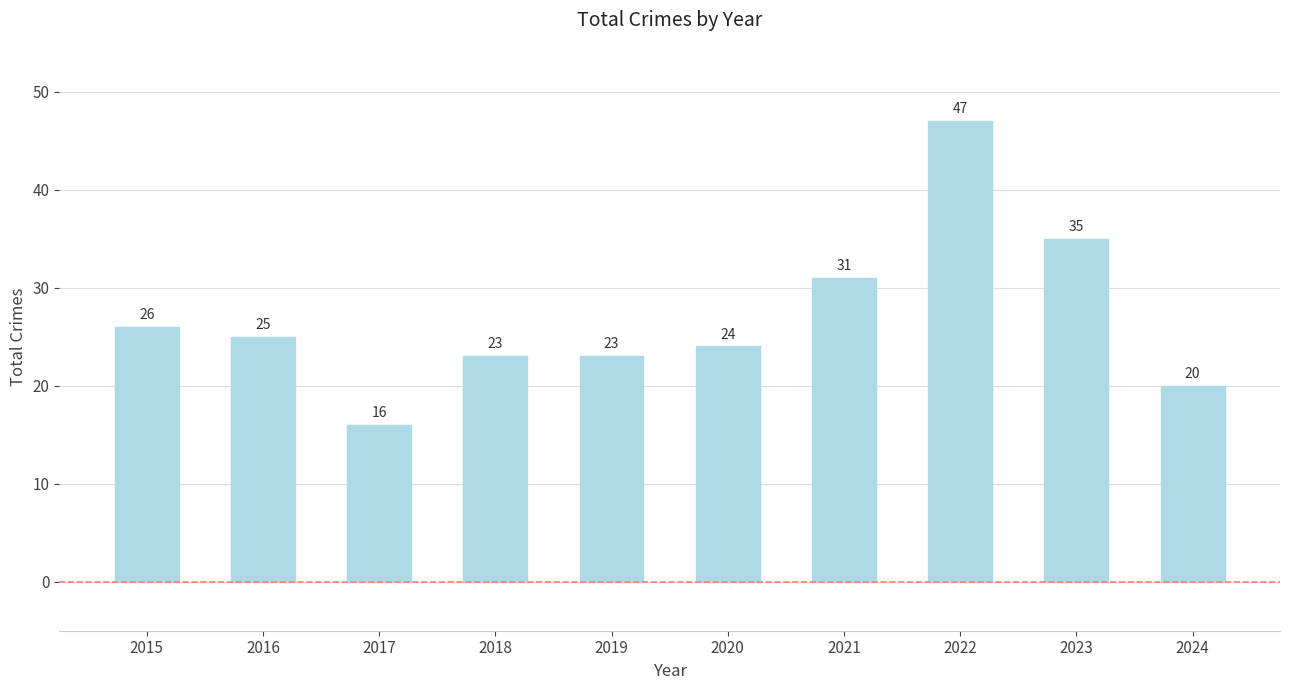

At which label is the value closest to 31?

2021